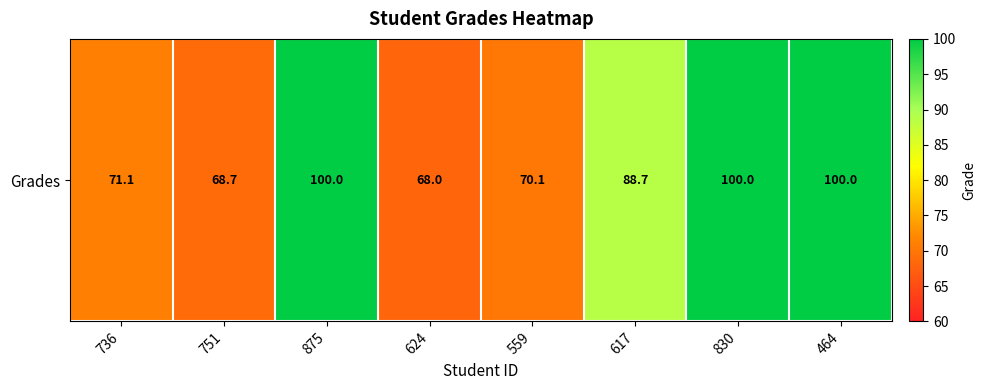

Rank the categories by value from lowest to highest.

624, 751, 559, 736, 617, 875, 830, 464